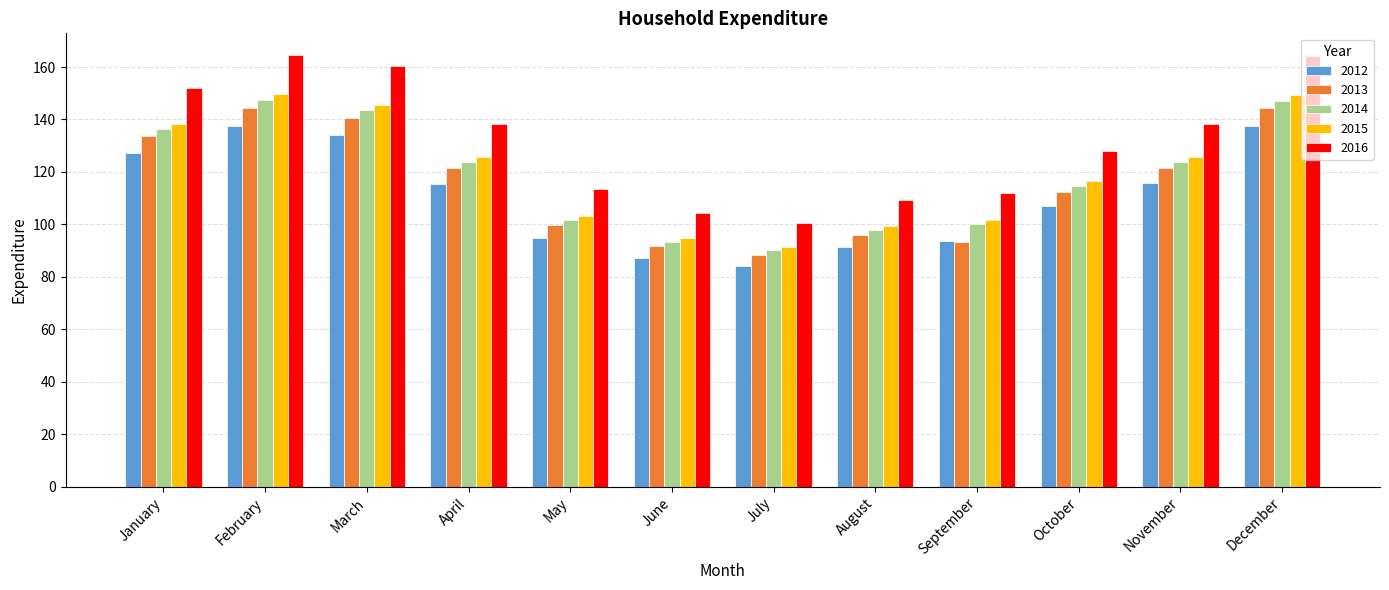

True or false: 2013 has a value of 88.4 at July.

True